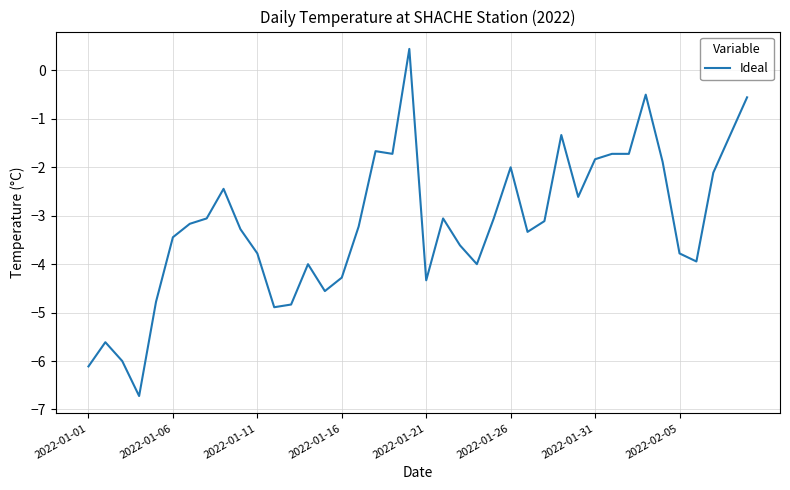

What is the average value?

-3.2